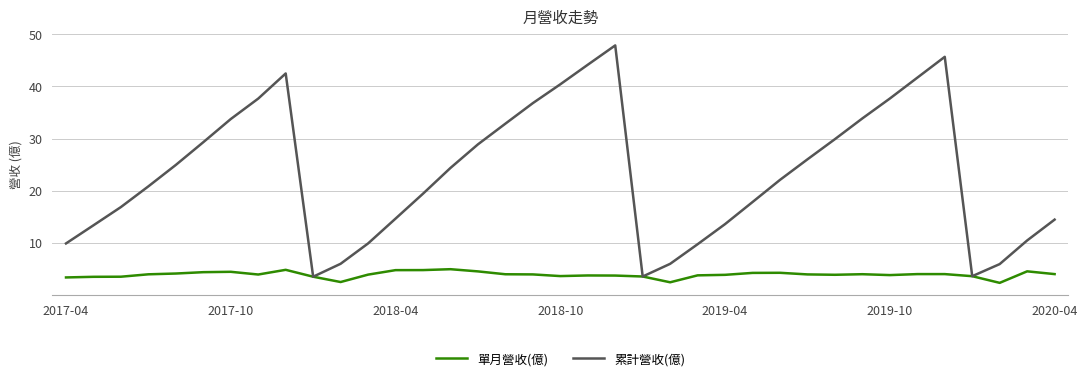

Which series has the largest total across all categories?

累計營收(億)